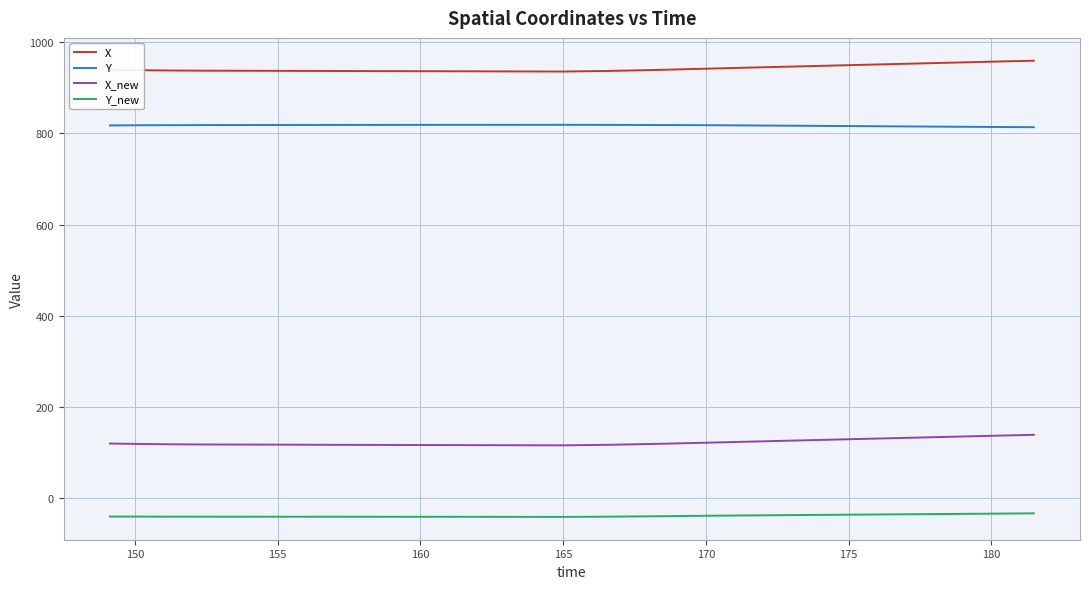

What are all the series names shown in the legend?

X, Y, X_new, Y_new